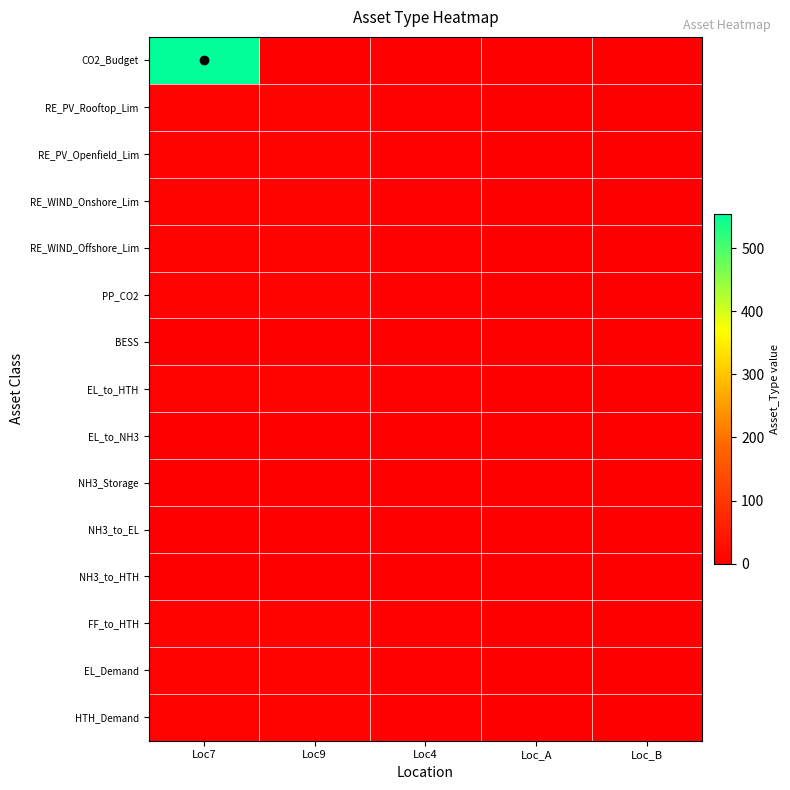

Reading right to left, list all the values displayed in this chart.

CO2_Budget: Loc_B=0	Loc_A=0	Loc4=0	Loc9=0	Loc7=554
RE_PV_Rooftop_Lim: Loc_B=0	Loc_A=0	Loc4=4	Loc9=9	Loc7=7
RE_PV_Openfield_Lim: Loc_B=0	Loc_A=0	Loc4=4	Loc9=9	Loc7=7
RE_WIND_Onshore_Lim: Loc_B=0	Loc_A=0	Loc4=4	Loc9=9	Loc7=7
RE_WIND_Offshore_Lim: Loc_B=0	Loc_A=0	Loc4=4	Loc9=9	Loc7=7
PP_CO2: Loc_B=0	Loc_A=0	Loc4=4	Loc9=9	Loc7=7
BESS: Loc_B=0	Loc_A=0	Loc4=0	Loc9=0	Loc7=0
EL_to_HTH: Loc_B=0	Loc_A=0	Loc4=4	Loc9=9	Loc7=7
EL_to_NH3: Loc_B=0	Loc_A=0	Loc4=0	Loc9=0	Loc7=0
NH3_Storage: Loc_B=0	Loc_A=0	Loc4=0	Loc9=0	Loc7=0
NH3_to_EL: Loc_B=0	Loc_A=0	Loc4=0	Loc9=0	Loc7=0
NH3_to_HTH: Loc_B=0	Loc_A=0	Loc4=0	Loc9=0	Loc7=0
FF_to_HTH: Loc_B=0	Loc_A=0	Loc4=4	Loc9=9	Loc7=7
EL_Demand: Loc_B=0	Loc_A=0	Loc4=4	Loc9=9	Loc7=7
HTH_Demand: Loc_B=0	Loc_A=0	Loc4=4	Loc9=9	Loc7=7